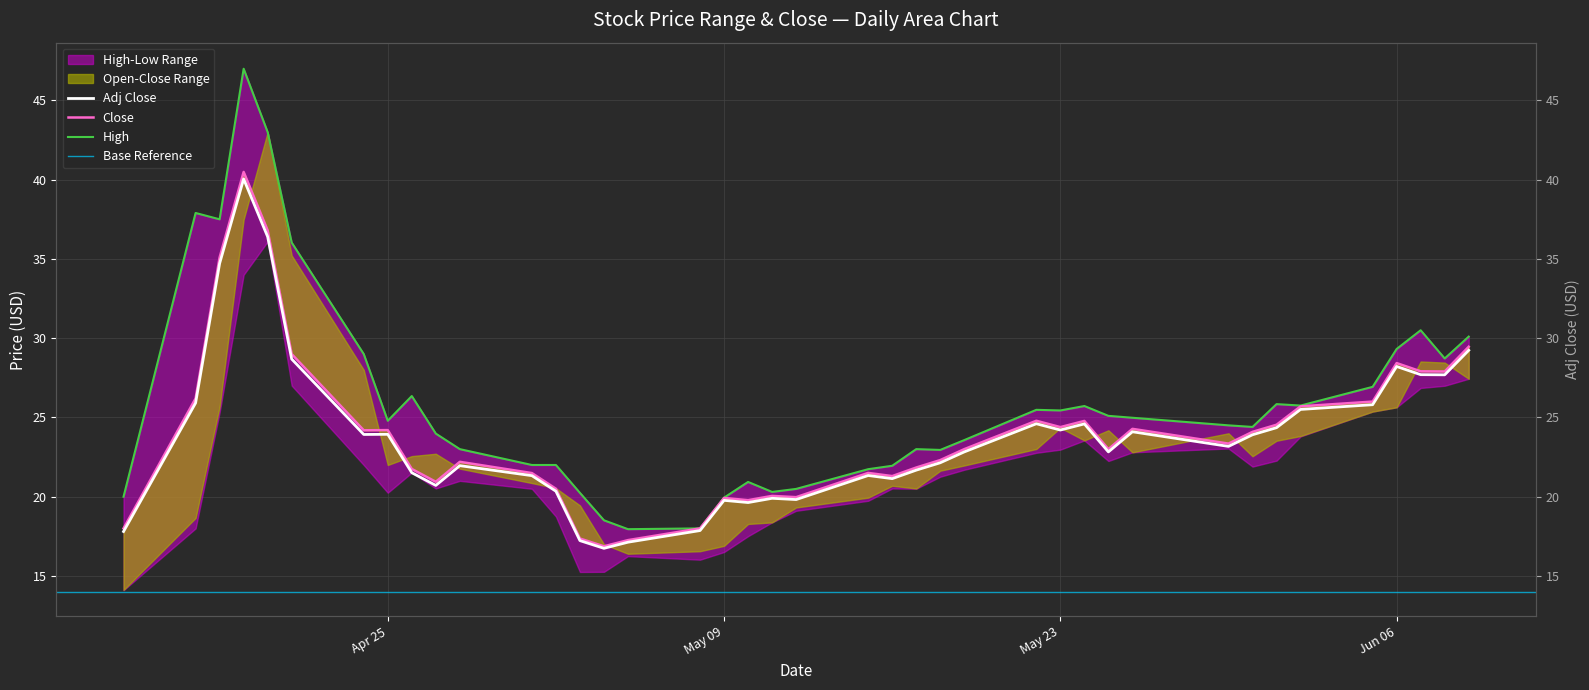

Where is Adj Close nearest to the value 28?

Jun 06